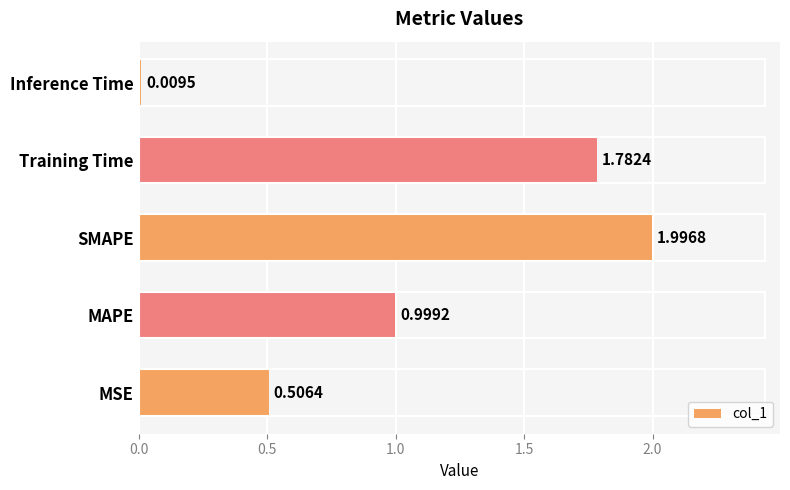

Rank the categories by value from highest to lowest.

SMAPE, Training Time, MAPE, MSE, Inference Time